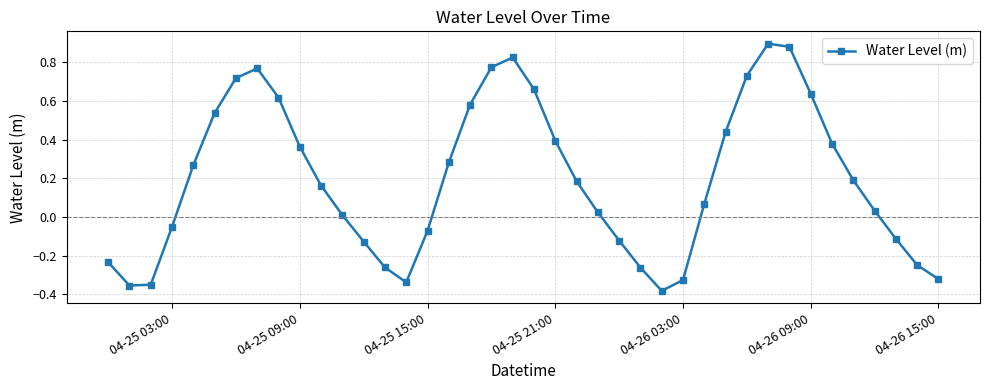

Does the chart display data point markers on the line(s)?

Yes